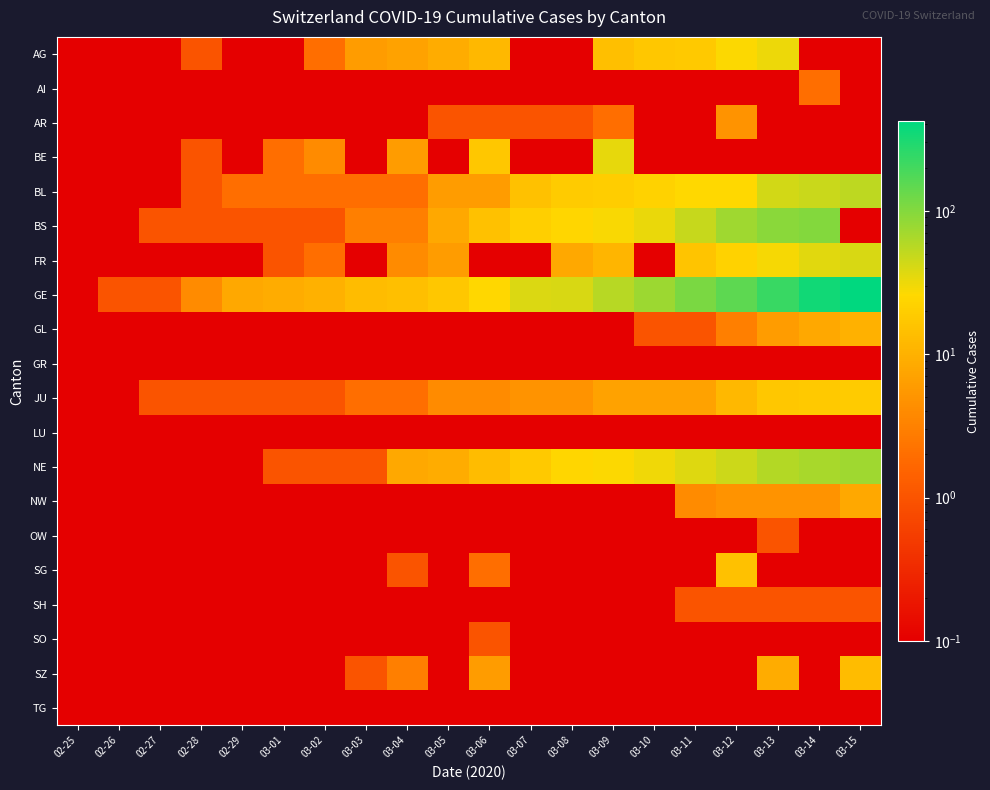

At which category is the sum across all series the highest?

03-15